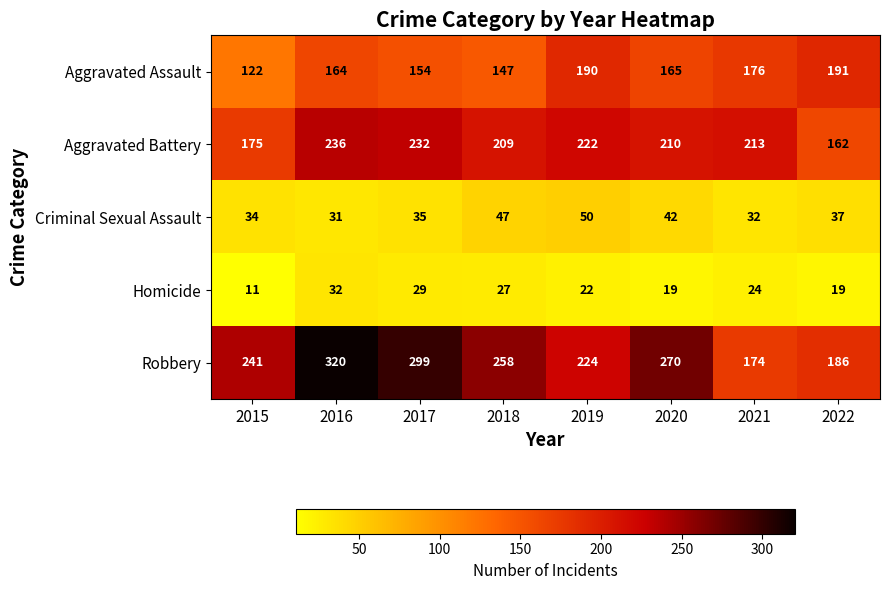

Where is Aggravated Assault nearest to the value 156?

2017